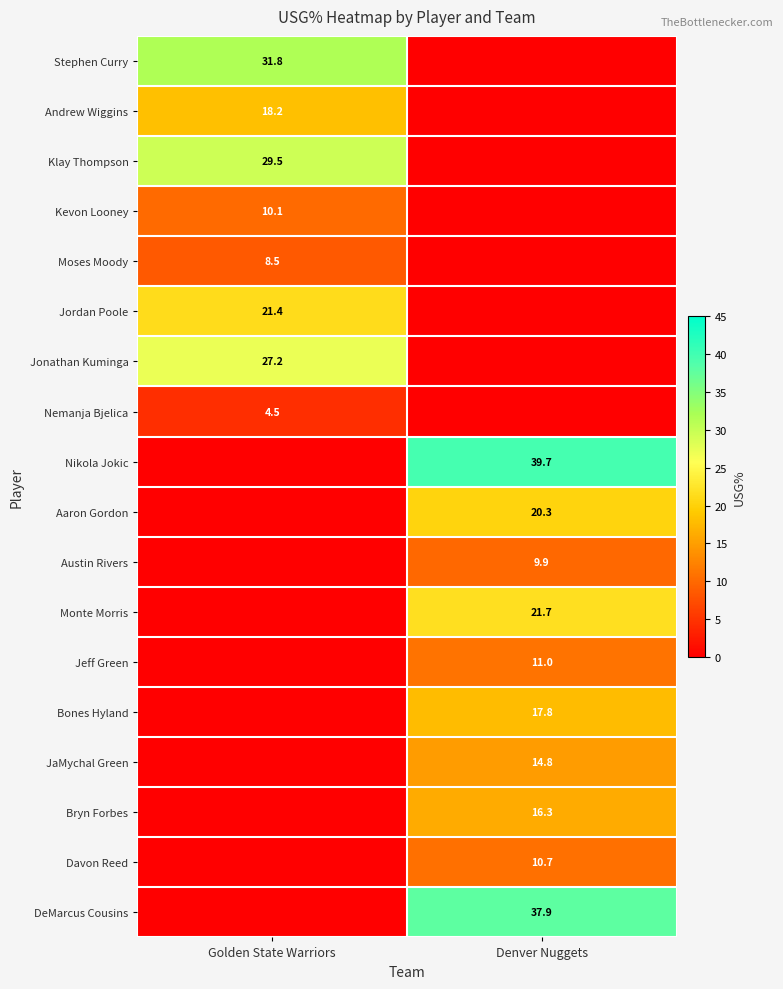

True or false: Stephen Curry has a value of 19.5 at Golden State Warriors.

False